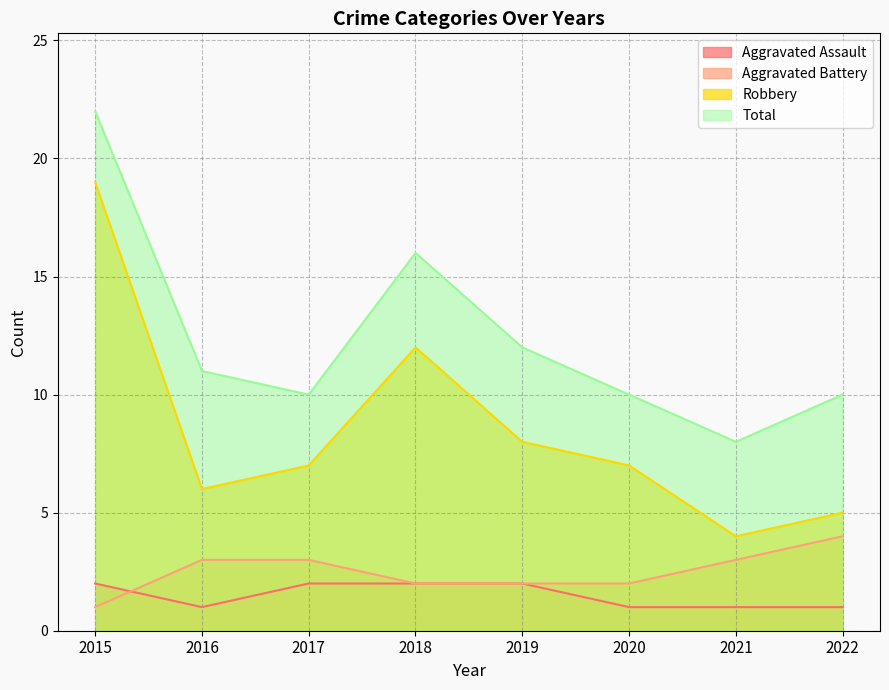

In Total, how many points are lower than both neighbors (excluding endpoints)?

2